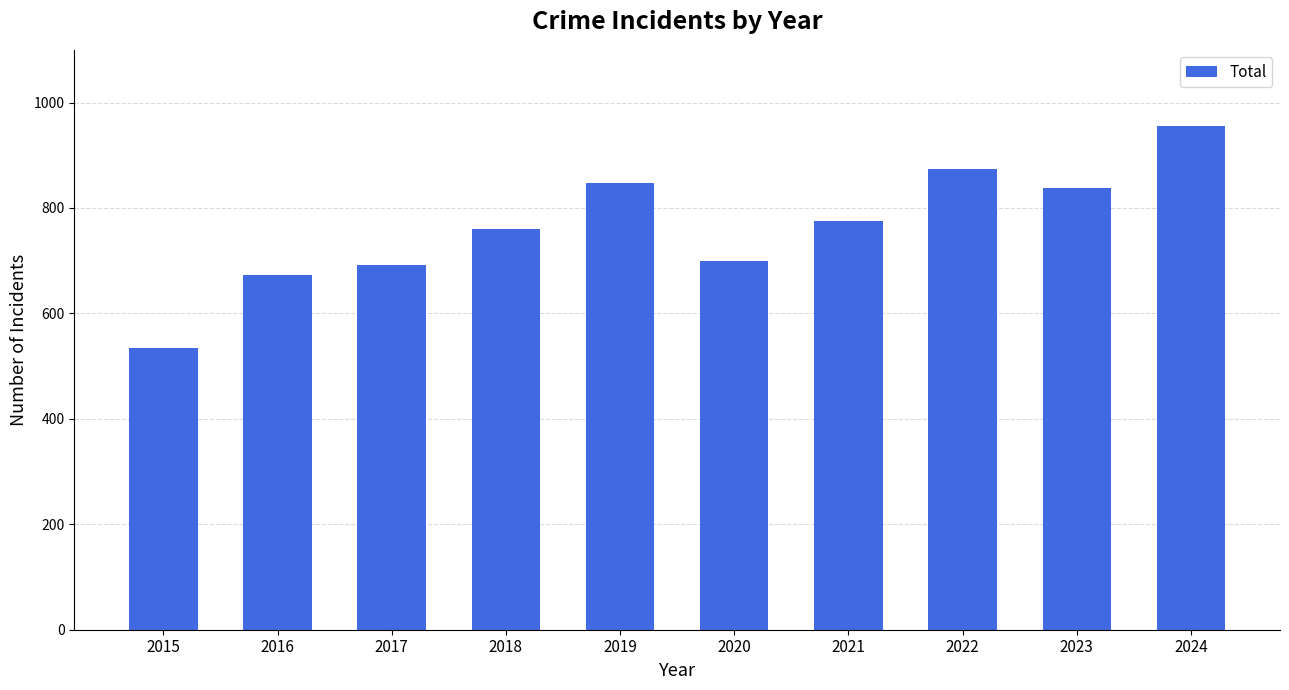

What is the difference between the values at 2020 and 2022?

174